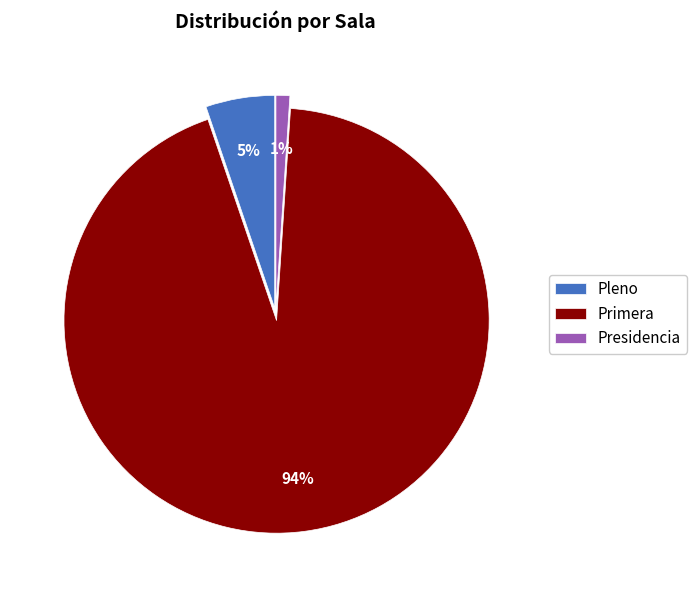

Which category has the smallest portion of the pie?

Presidencia